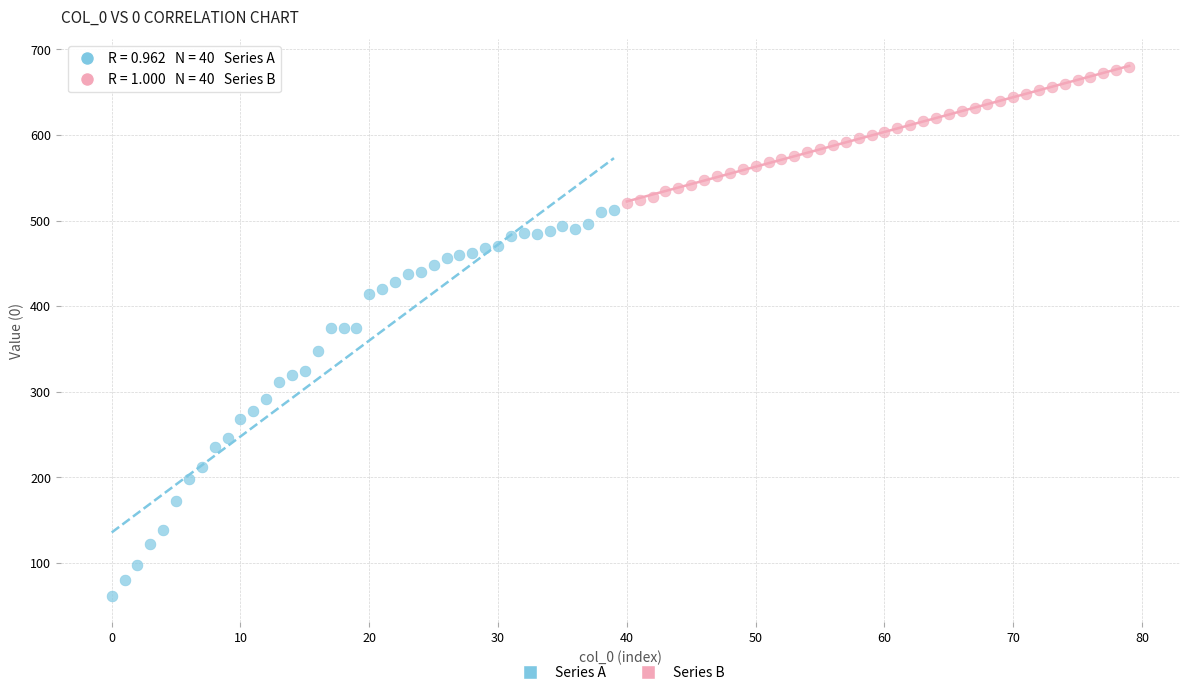

What are all the series names shown in the legend?

Series A, Series B